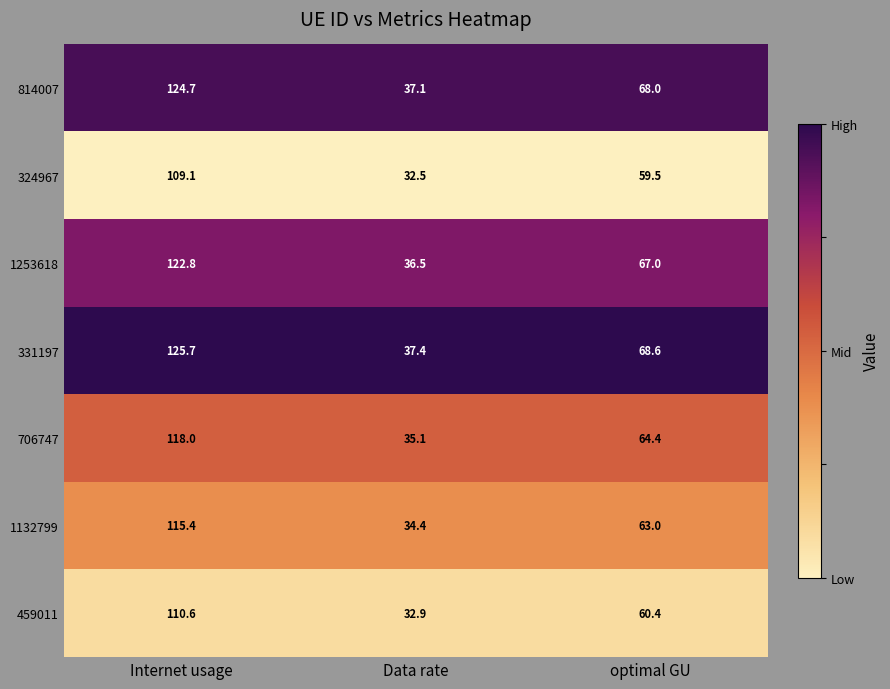

At which label is 814007 closest to 80?

optimal GU